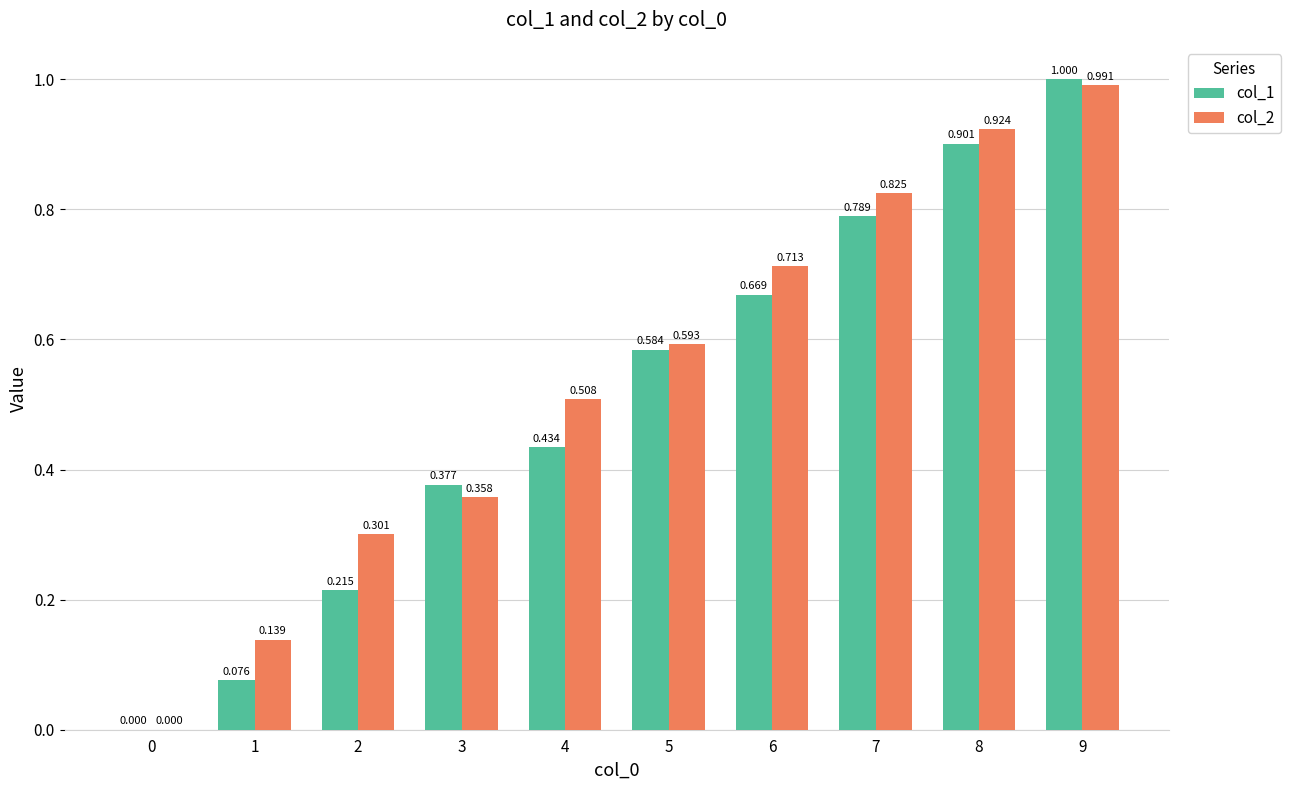

Are the bars horizontal?

No